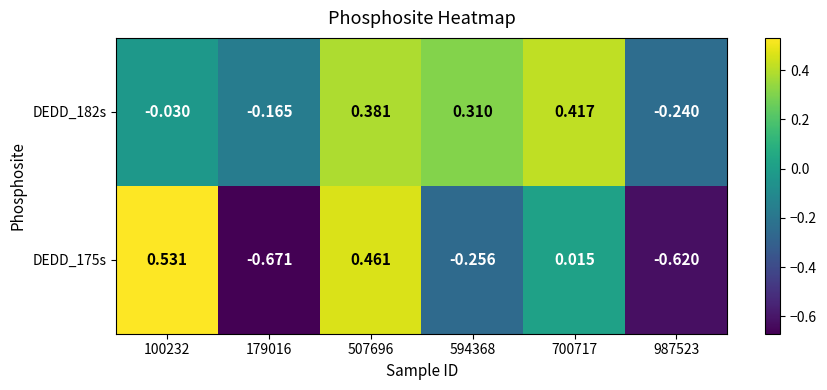

Is the value of DEDD_182s at 507696 greater than the value of DEDD_175s at 594368?

Yes